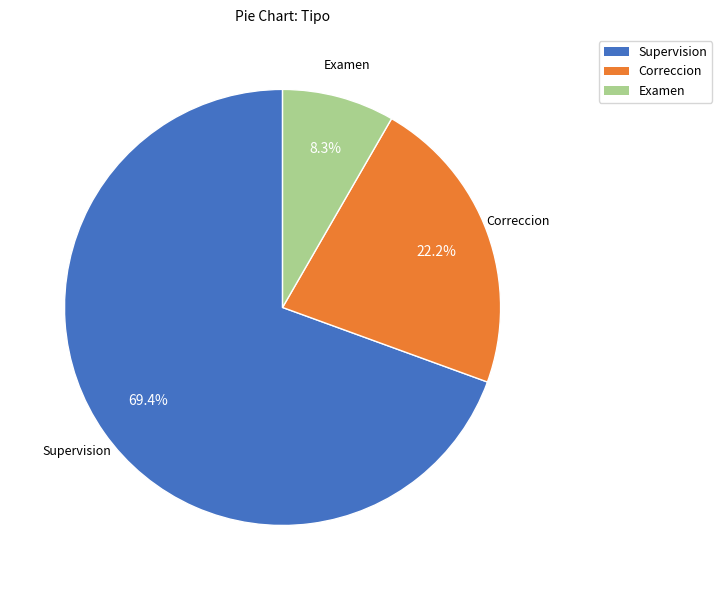

How many segments does this pie chart have?

3